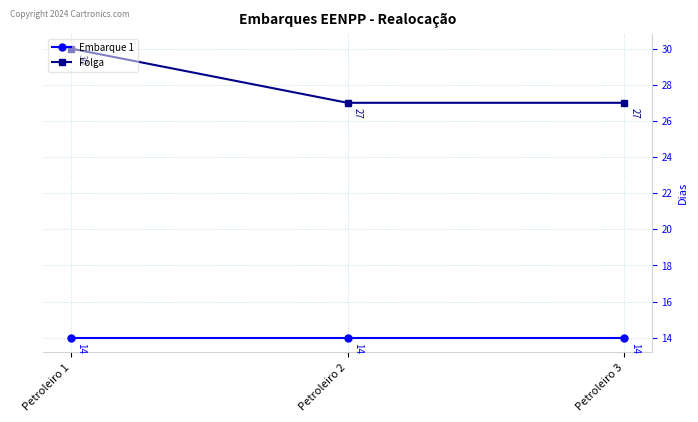

At Petroleiro 2, list the series in order from smallest to largest.

Embarque 1, Folga